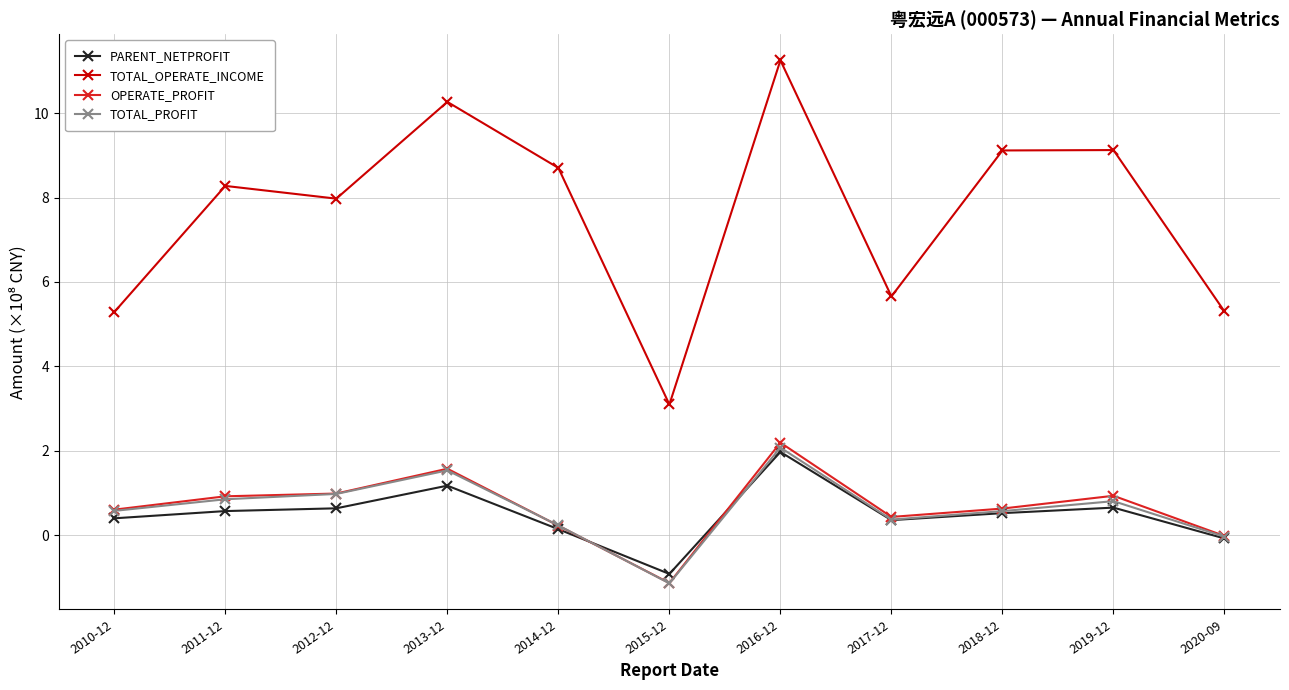

What is the difference between the PARENT_NETPROFIT values at 2012-12 and 2014-12?

0.5